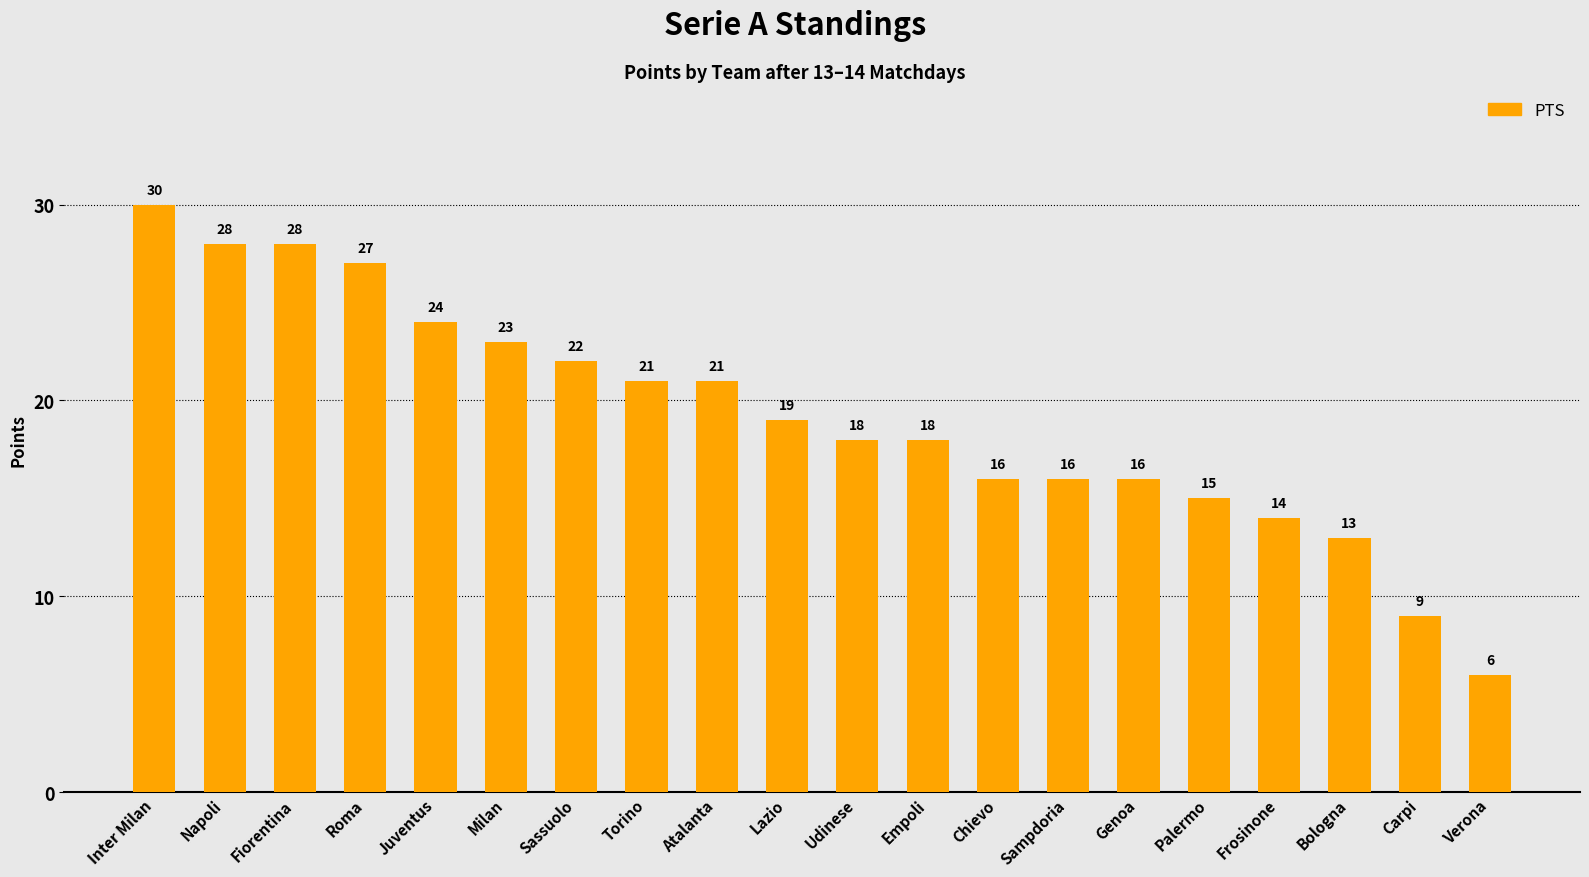

What is the approximate value at Udinese, to the nearest 10?

20